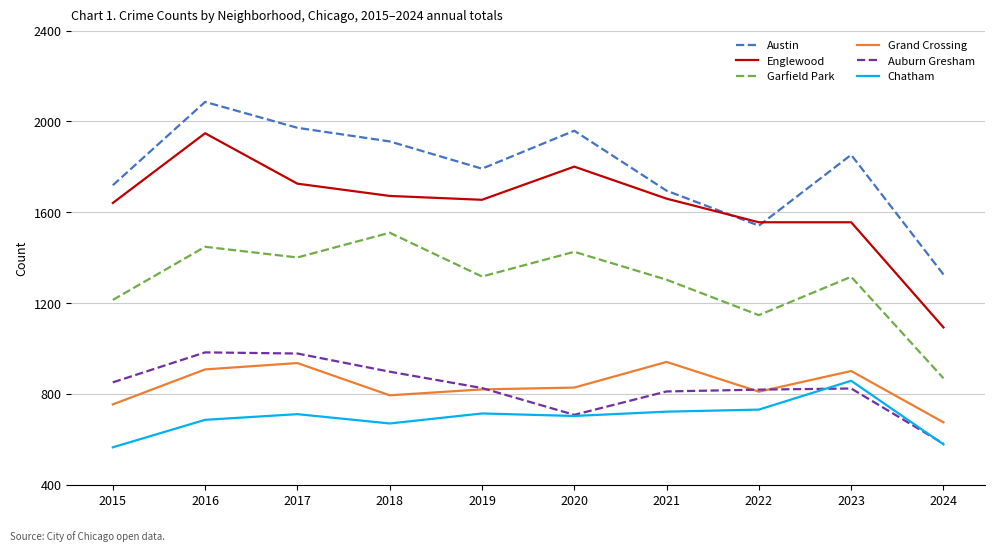

What is the sum of the Grand Crossing values at 2022 and 2020?

1638